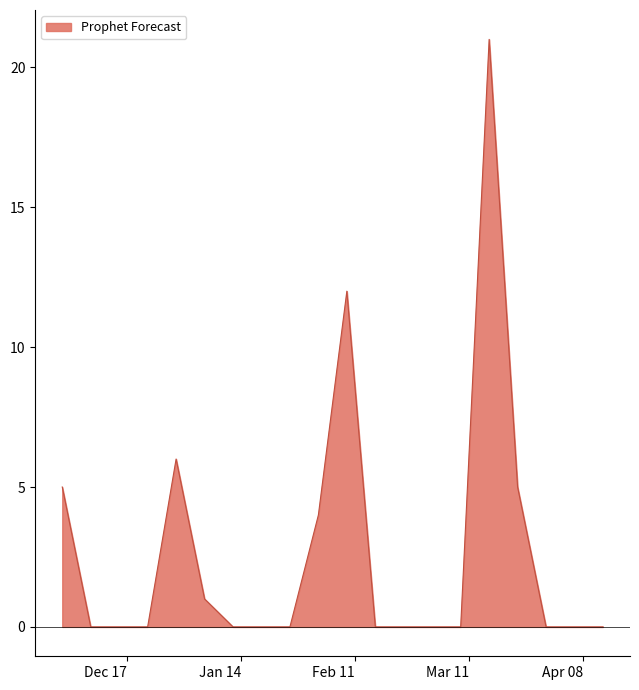

What is the maximum value shown in the chart?

21